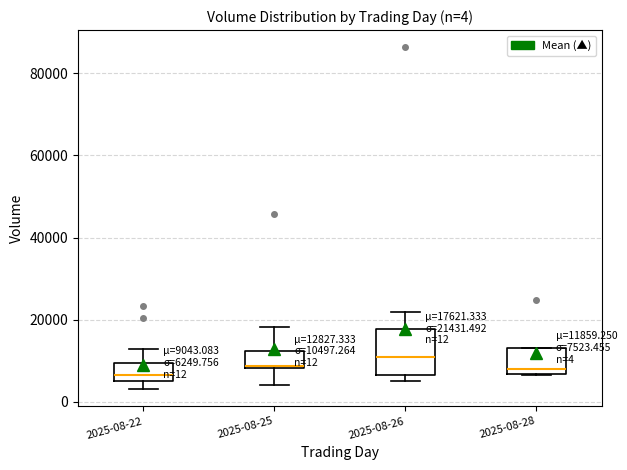

Which box is the tallest, from its lower edge to its upper edge?

2025-08-26